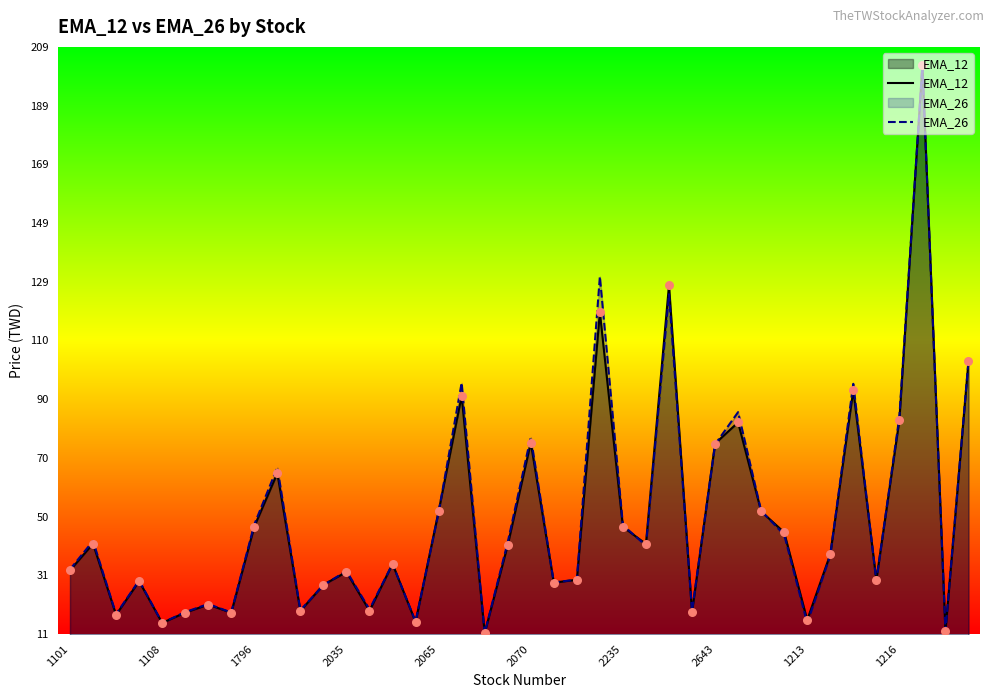

What is the total value across all series at 2070?

152.3